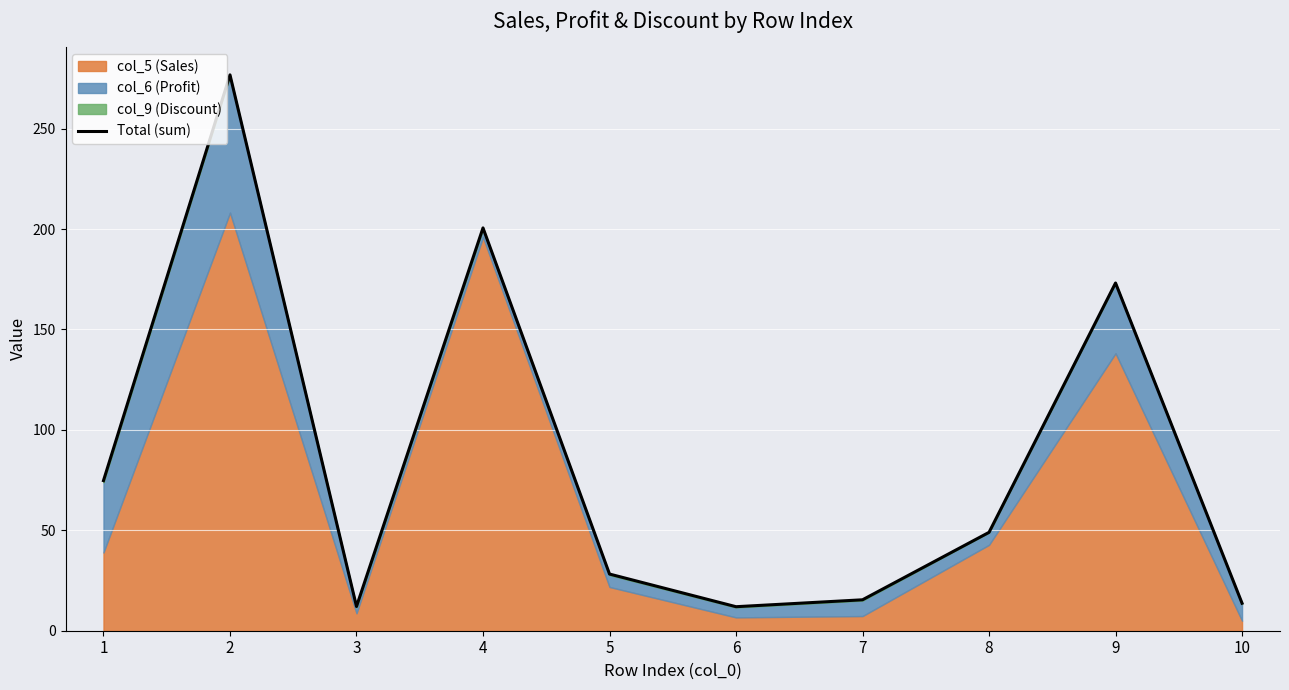

Reading left to right, what are all the values shown in this chart?

74.7	276.8	12.1	200.6	28.2	12.0	15.4	49.0	173.1	13.7